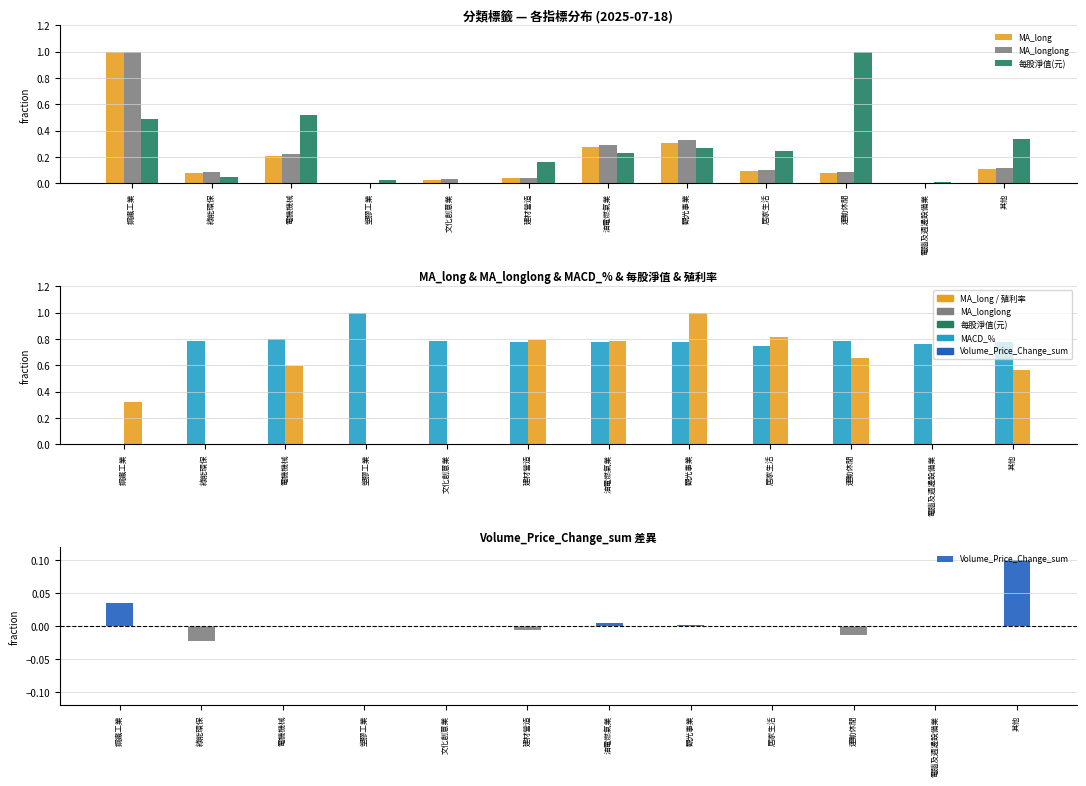

Which series has the widest spread of values?

MA_long